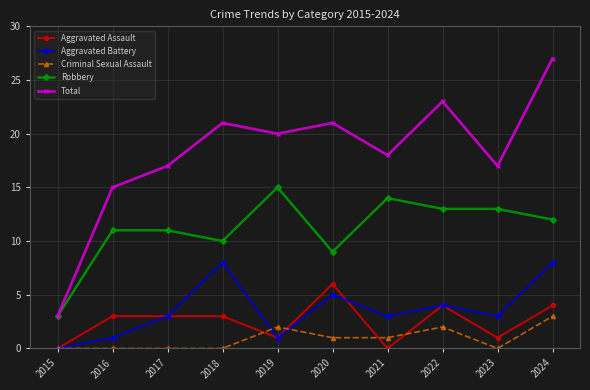

Which series has the largest range (max minus min)?

Total